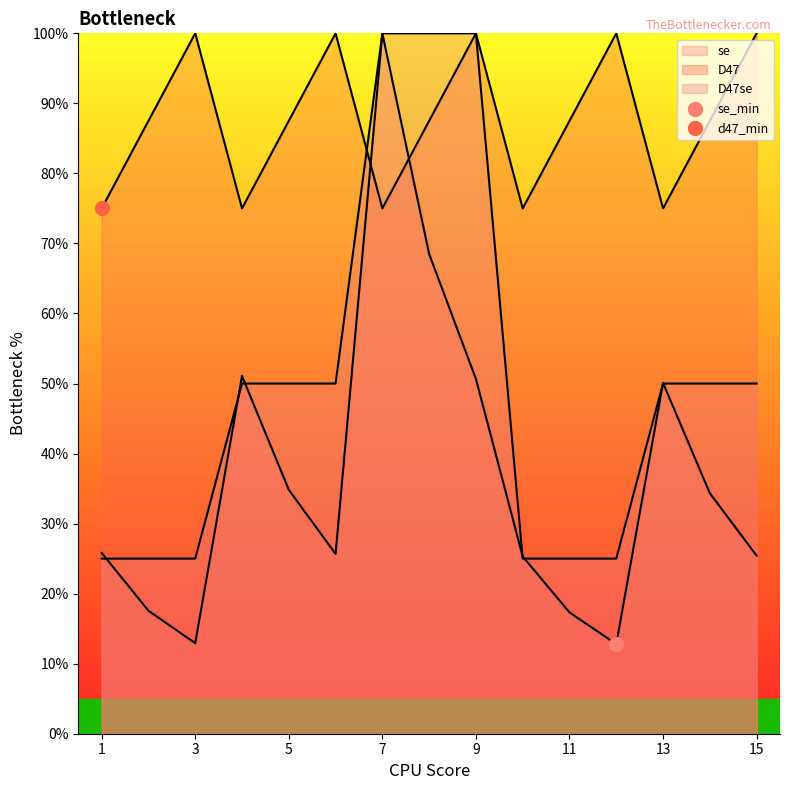

What are all the series names shown in the legend?

se, D47, D47se